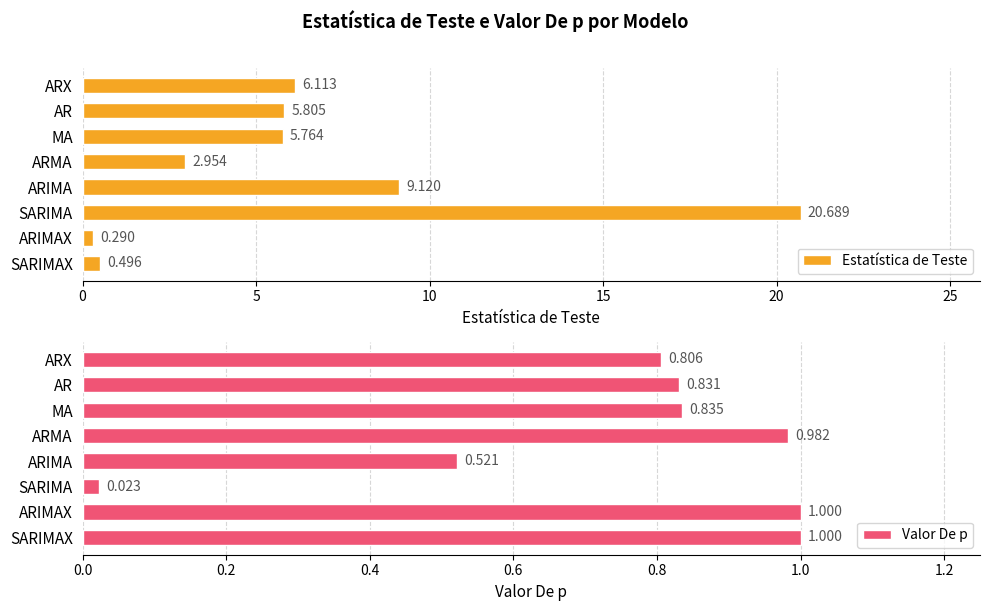

Rank the categories by Estatística de Teste value from highest to lowest.

SARIMA, ARIMA, ARX, AR, MA, ARMA, SARIMAX, ARIMAX